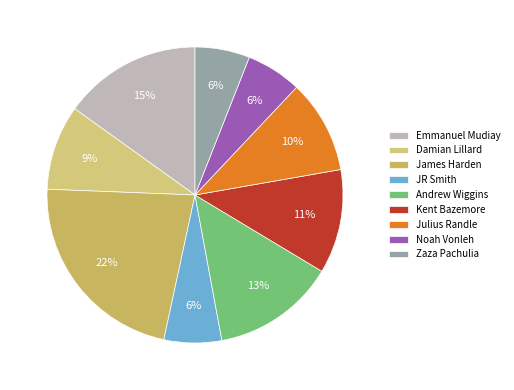

Between Kent Bazemore and Noah Vonleh, which is larger?

Kent Bazemore